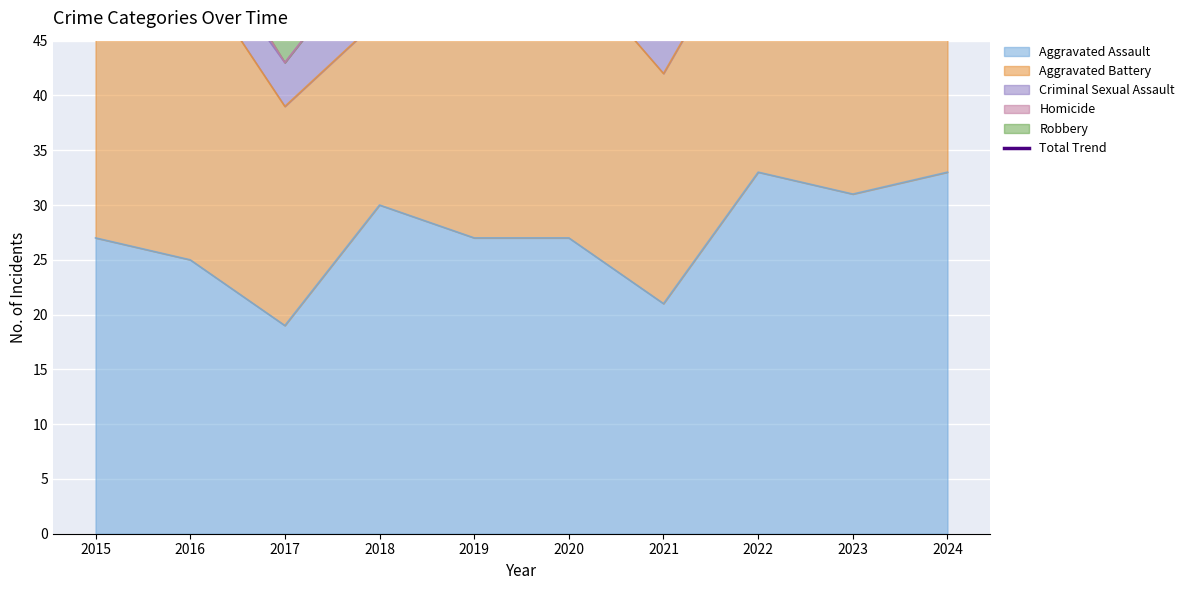

True or false: Aggravated Assault has a value of 27 at 2019.

True